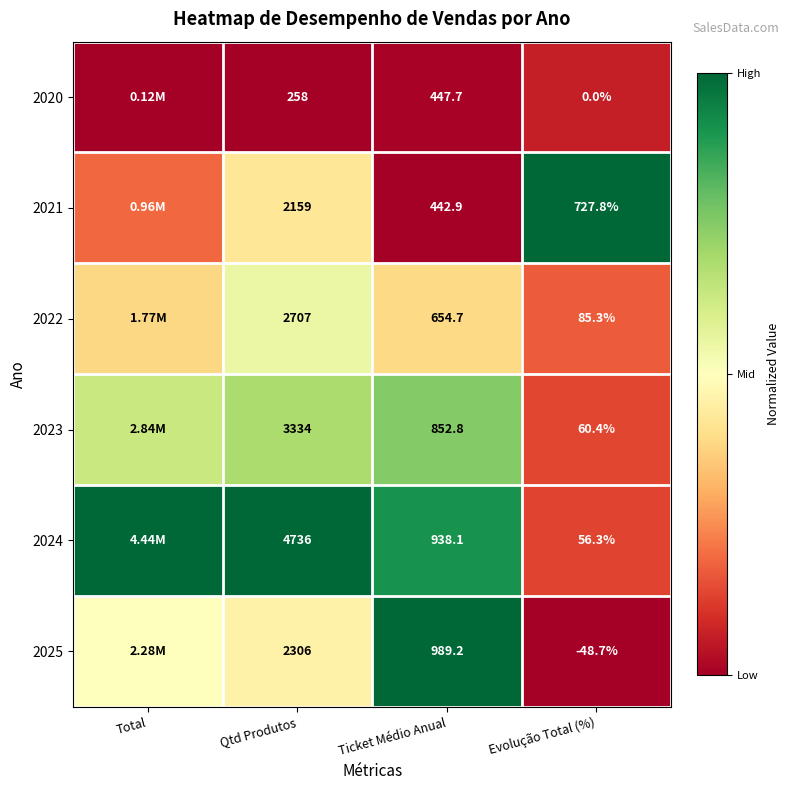

Is the value of 2022 at Qtd Produtos greater than the value of 2021 at Ticket Médio Anual?

Yes